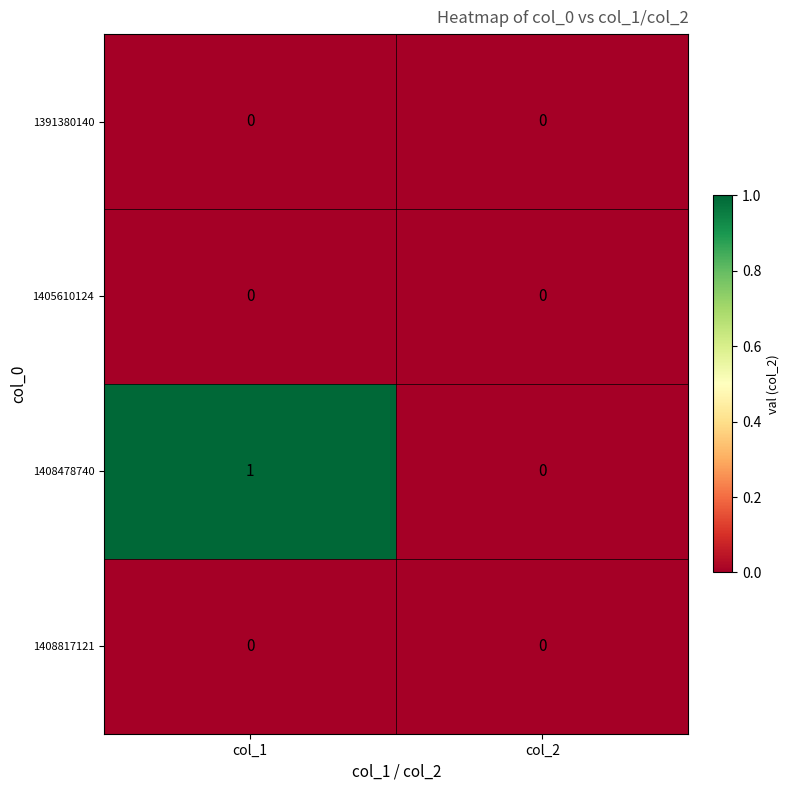

Between col_1 and col_2, which series saw the biggest shift?

1408478740